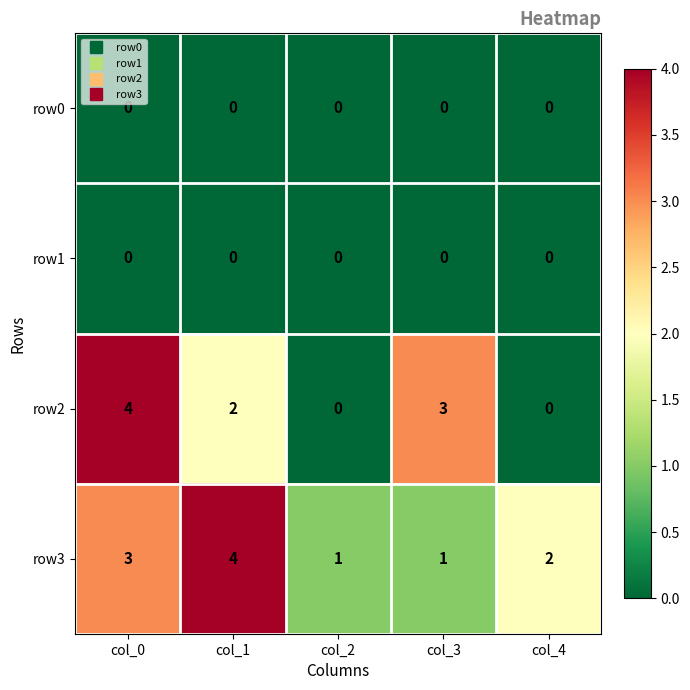

Which series changed the most between col_0 and col_4?

row2